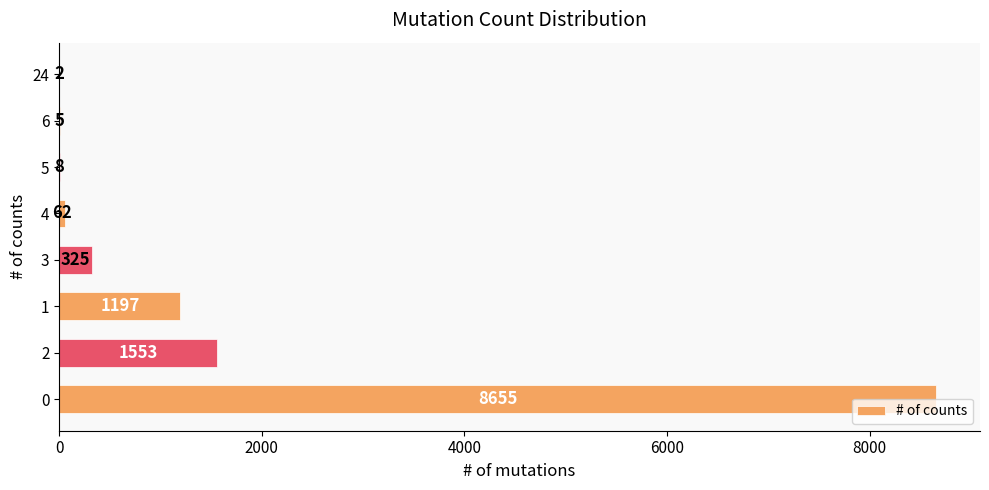

Read the value at 1, to the nearest 100.

1200